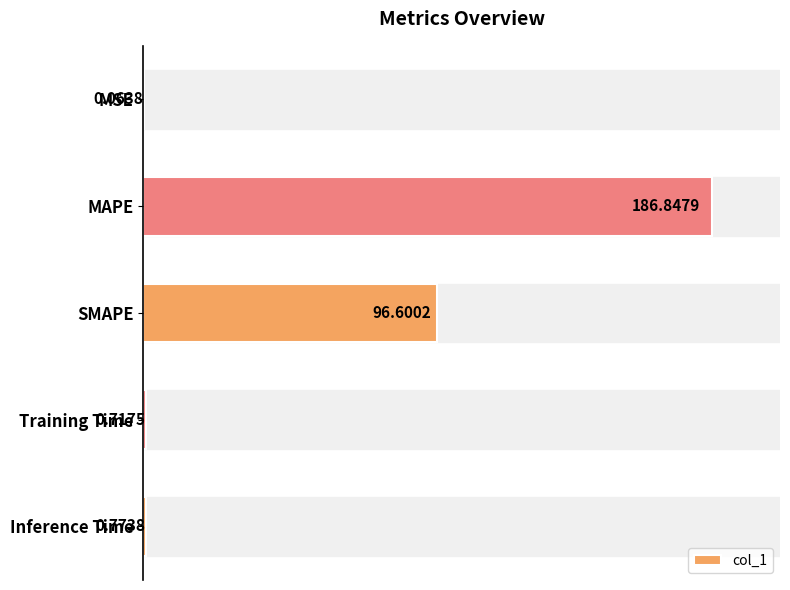

Which label corresponds to the largest value in the chart?

MAPE